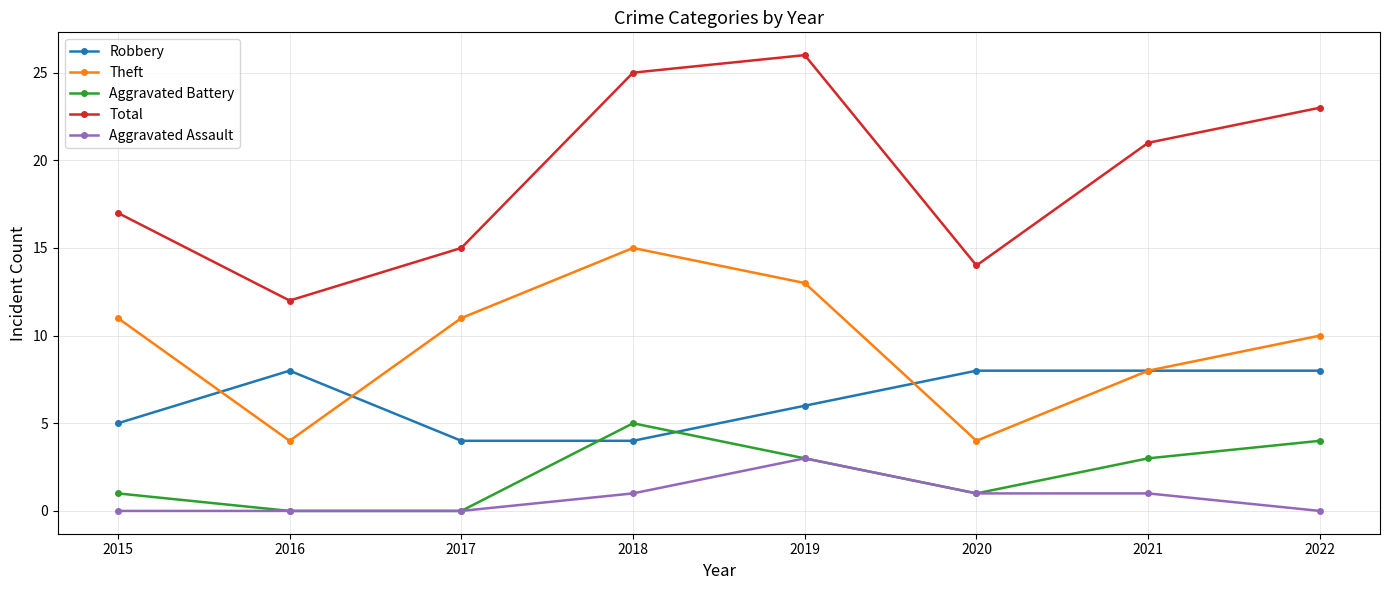

What is the spread (max minus min) of values at 2021?

20